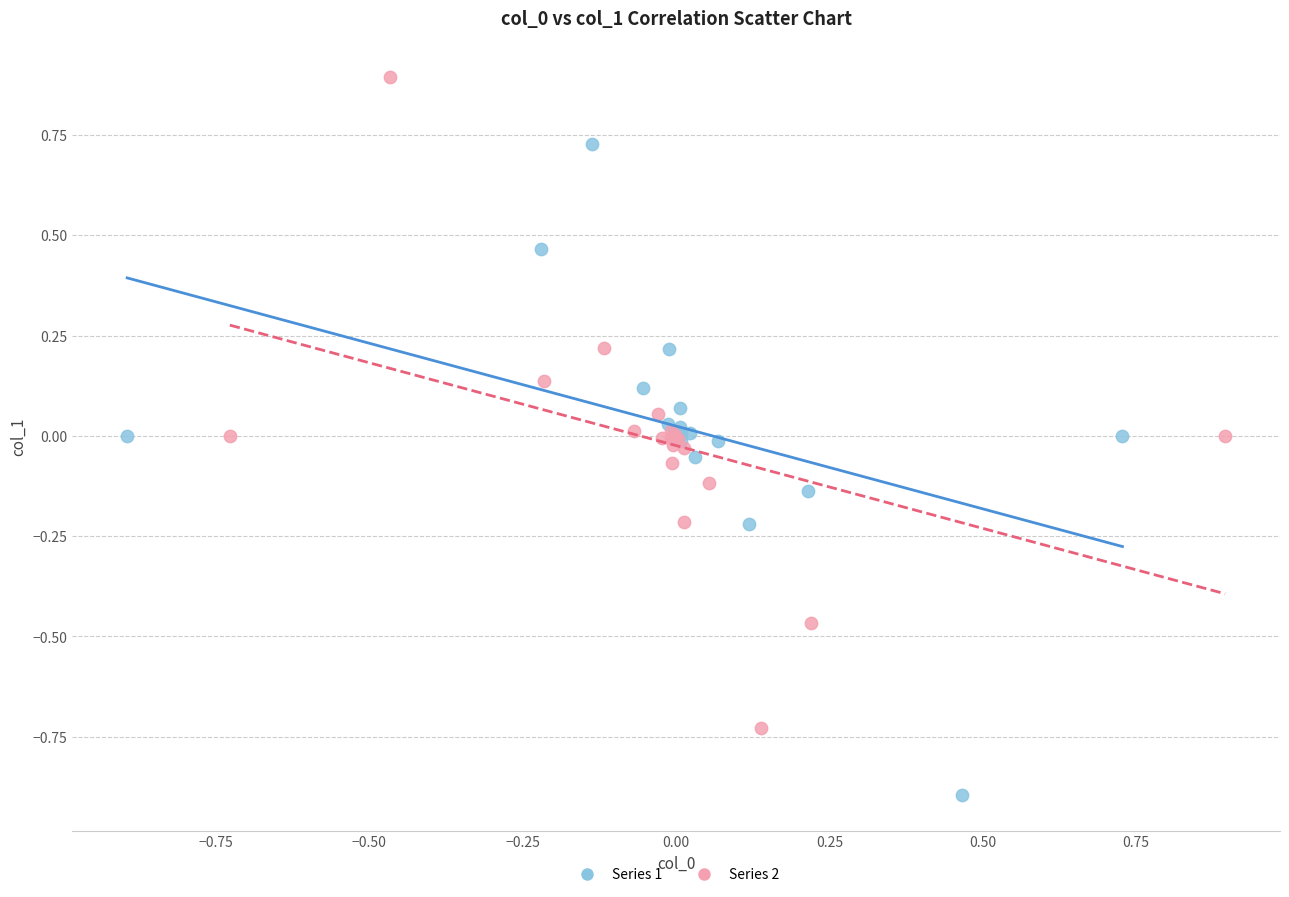

Which series contains the lowest Y value?

Series 1